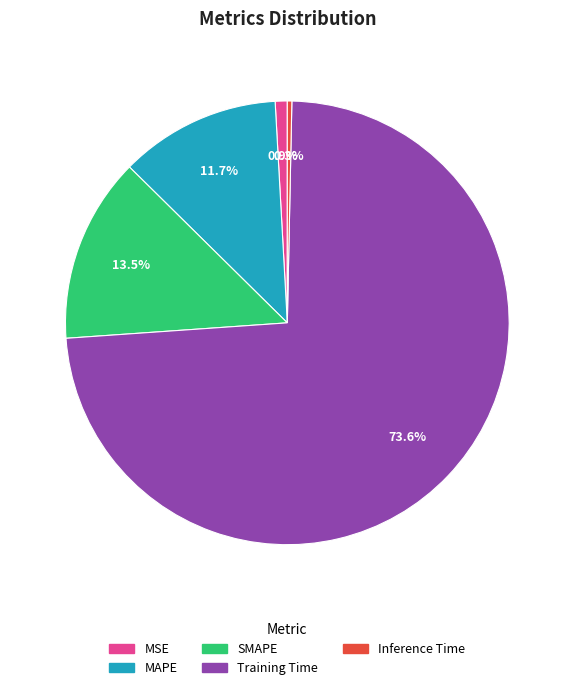

What percentage is NOT represented by Training Time?

26.4%